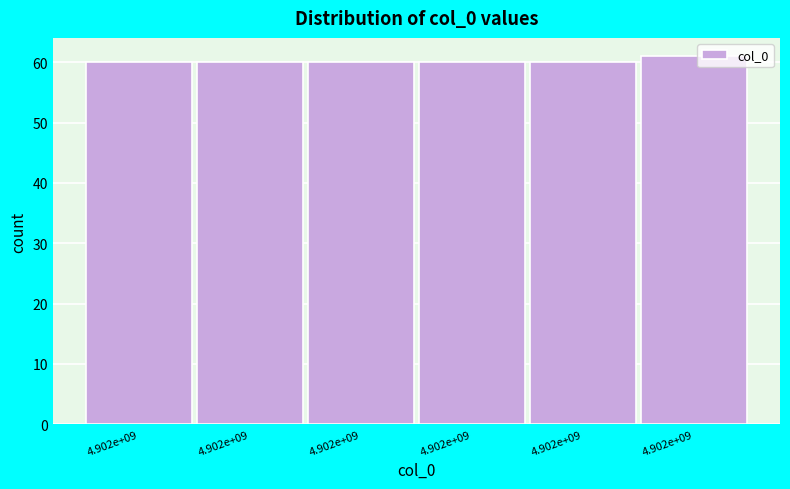

Count the number of categories in the chart.

6